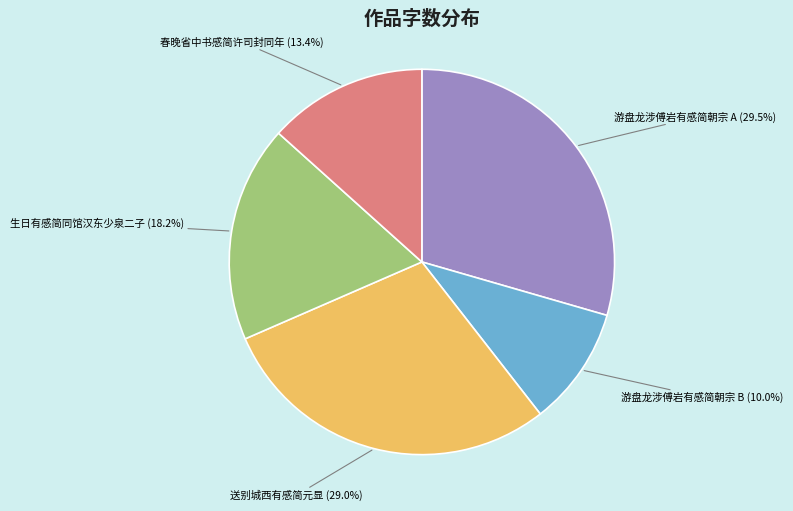

Is there any slice that represents more than half of the pie?

No